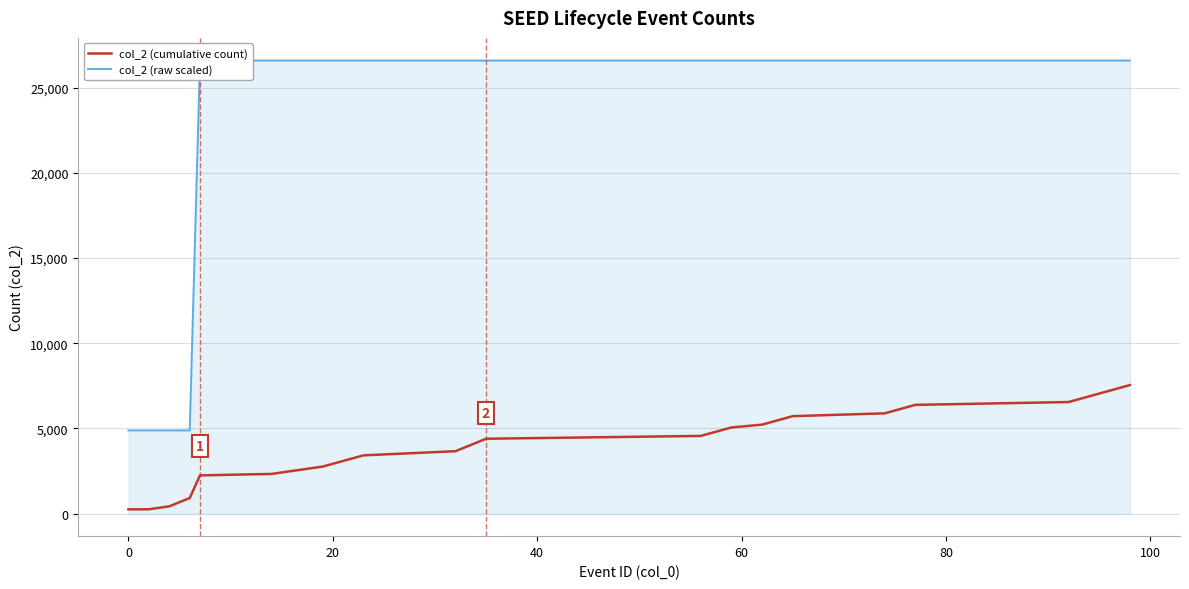

What is the minimum value shown in the chart?

244